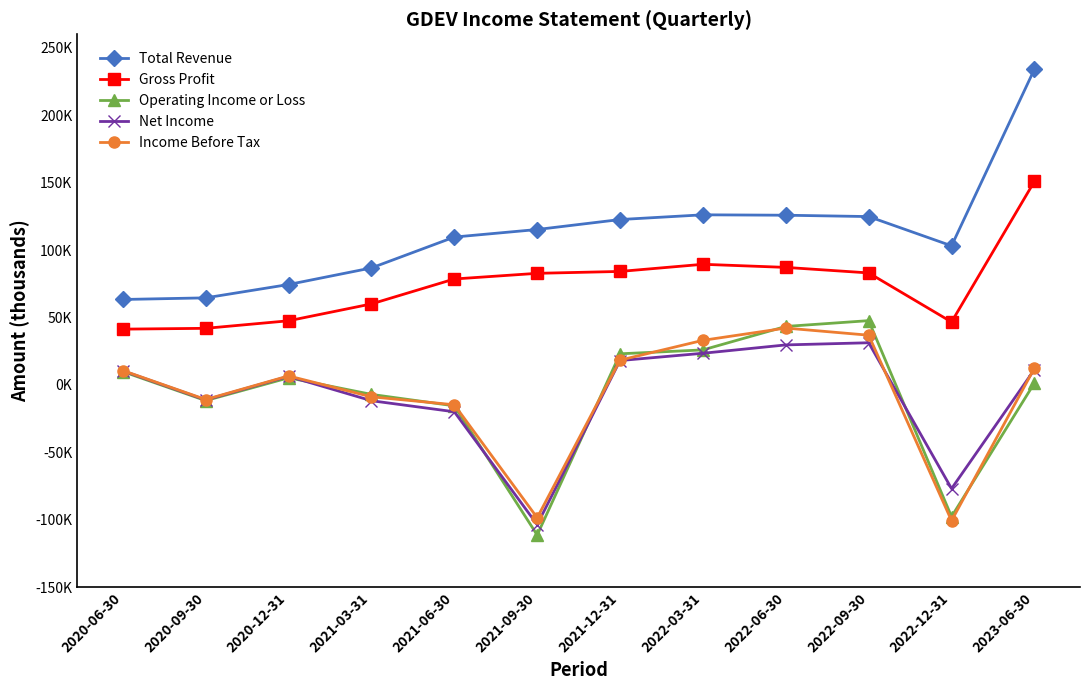

How many data points in Net Income are above 10400?

5